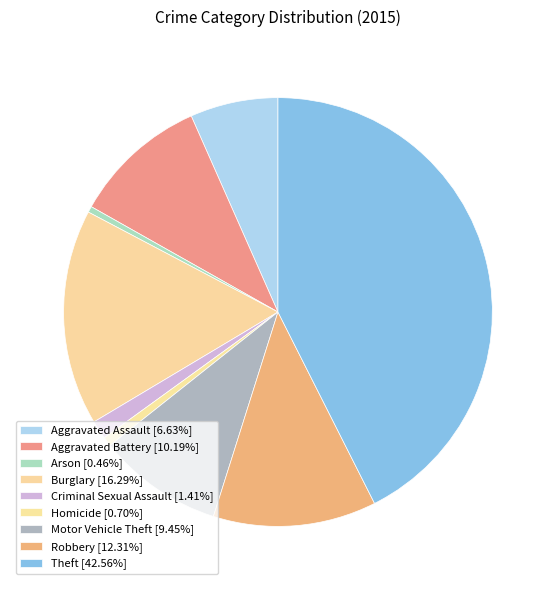

Which has a higher value, Arson or Aggravated Assault?

Aggravated Assault